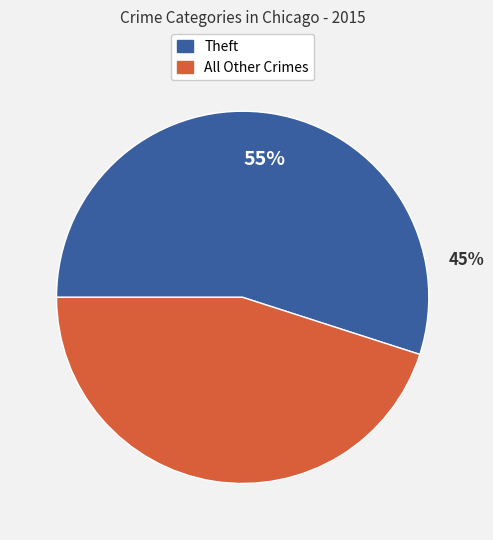

Does Robbery account for over 50% of the chart?

No